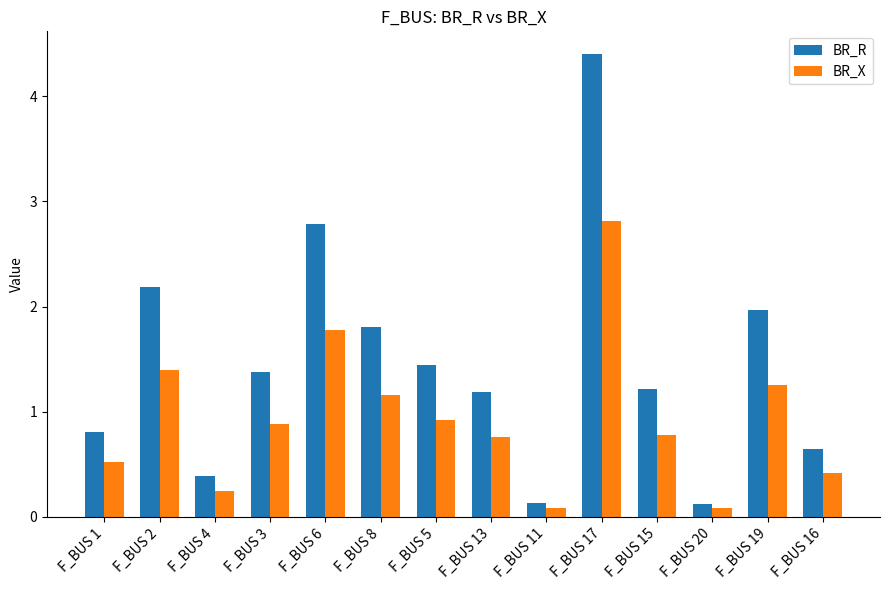

What is the difference between the BR_R values at F_BUS 2 and F_BUS 20?

2.1